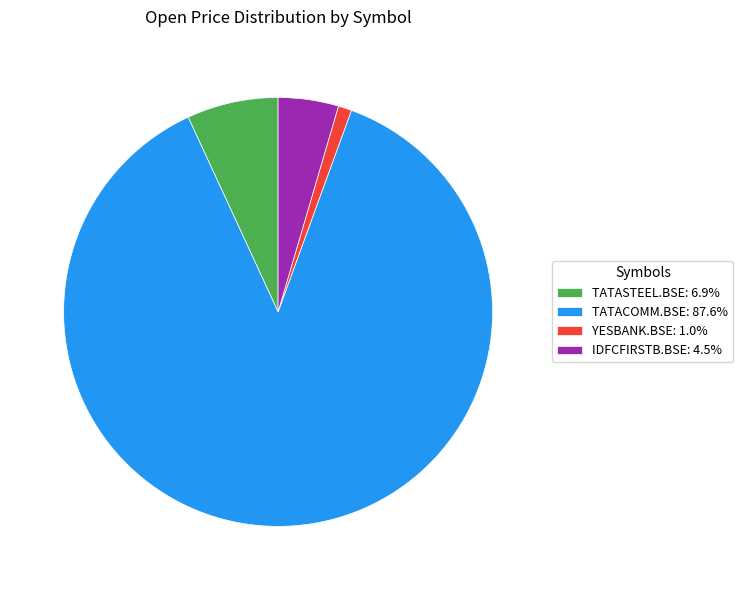

Which slice represents more than half of the pie?

TATACOMM.BSE